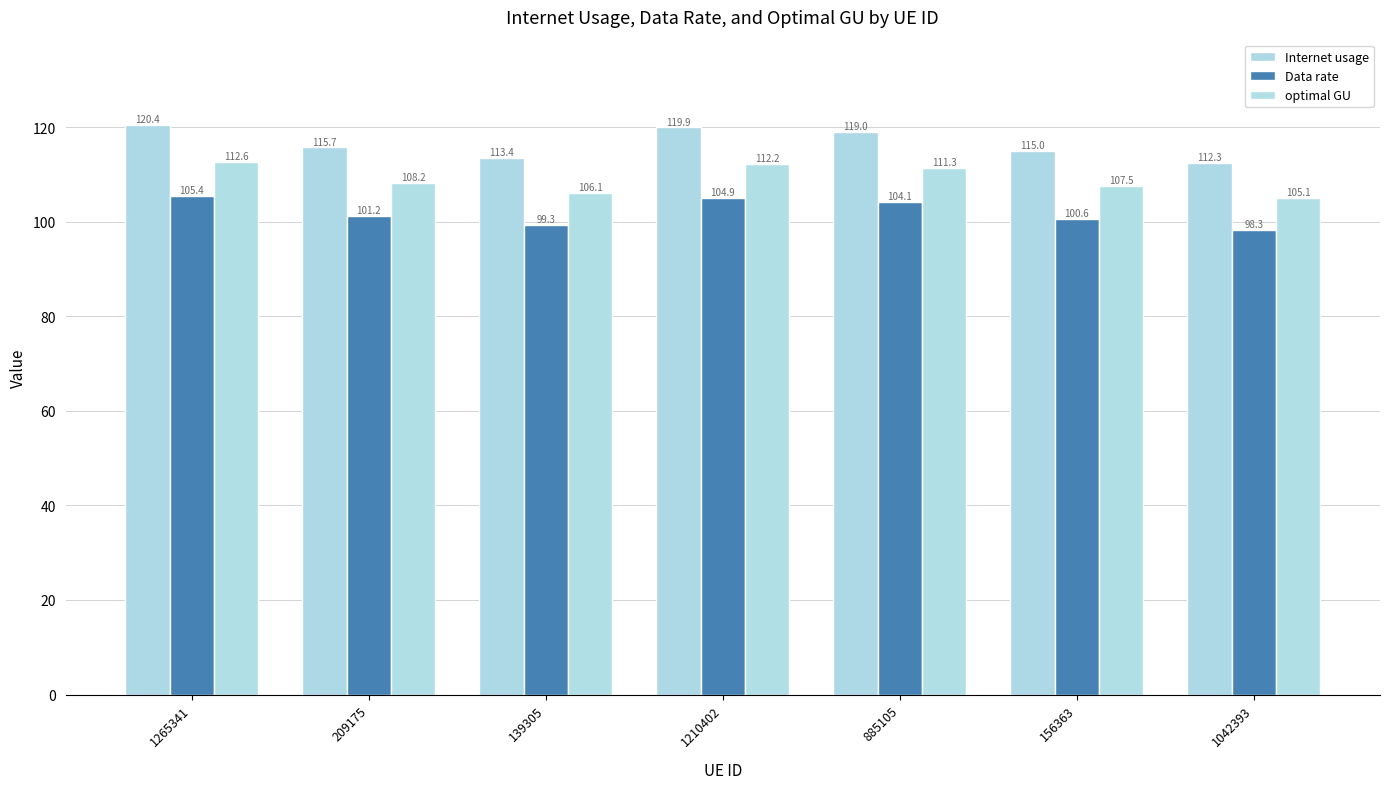

Which series has the widest spread of values?

Internet usage